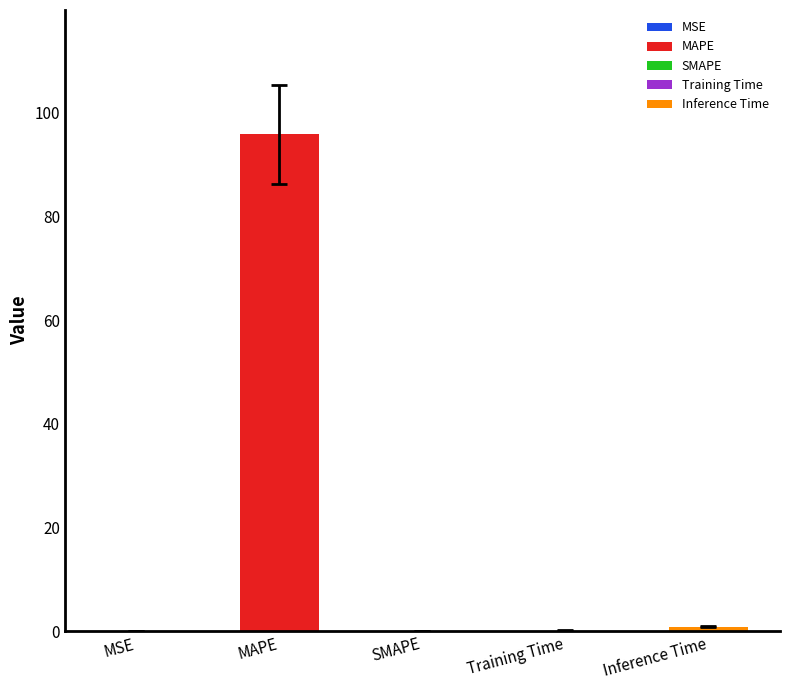

At which category does the chart reach its peak across all series?

MAPE